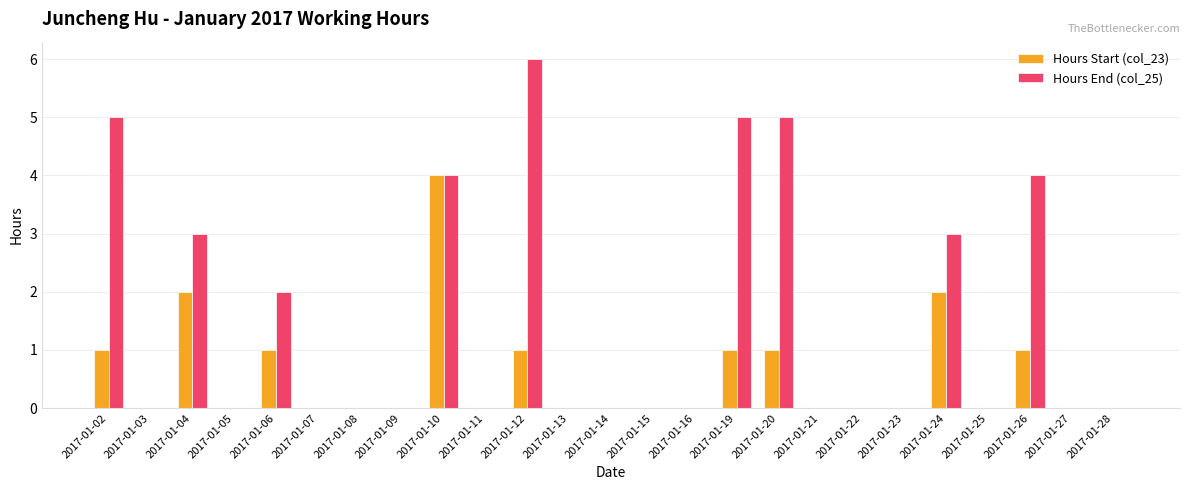

True or false: Hours Start (col_23) has a value of 2 at 2017-01-25.

False